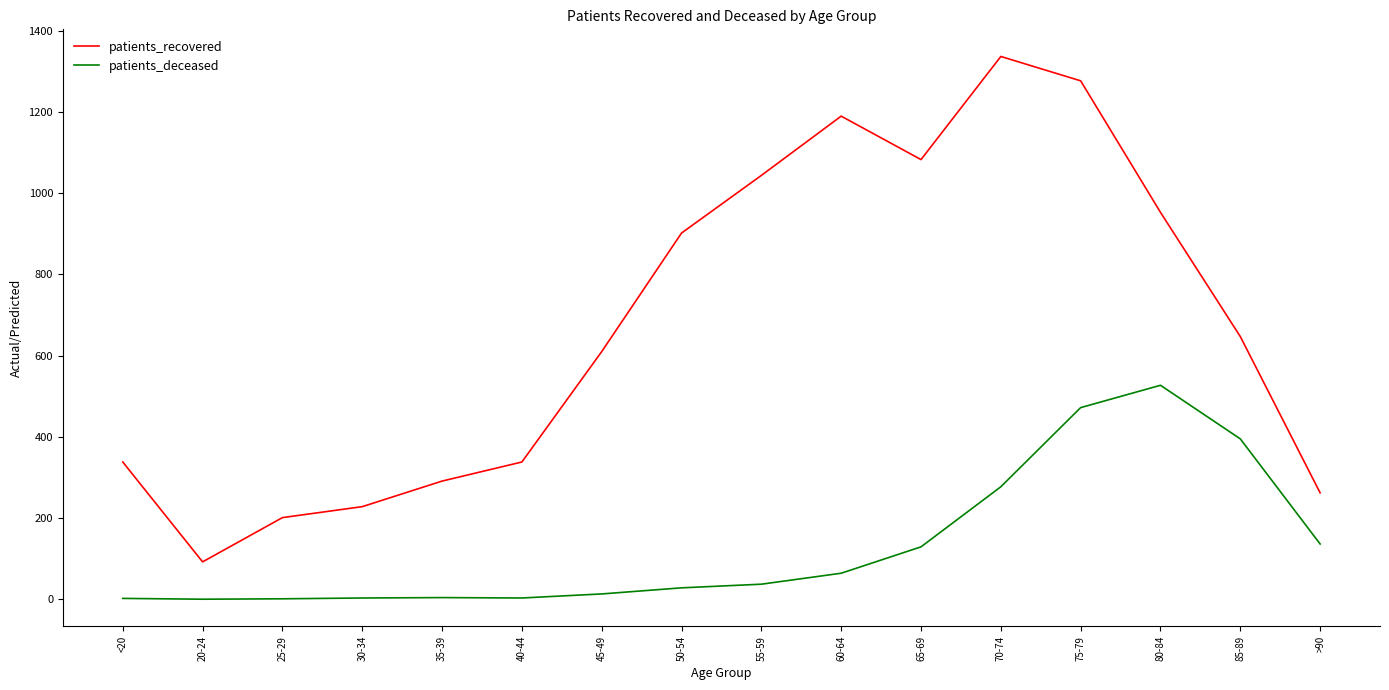

Which series has the widest spread of values?

patients_recovered